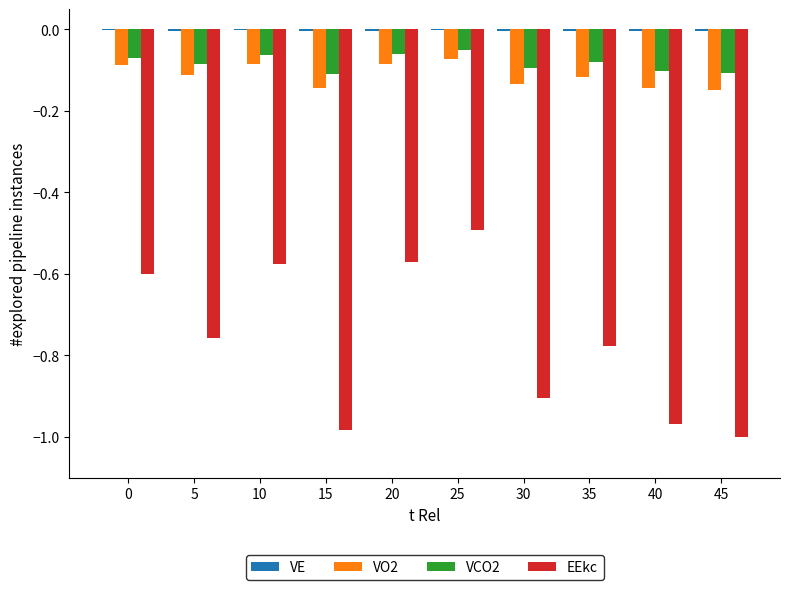

True or false: VCO2 has a value of -0.0 at 35.

False